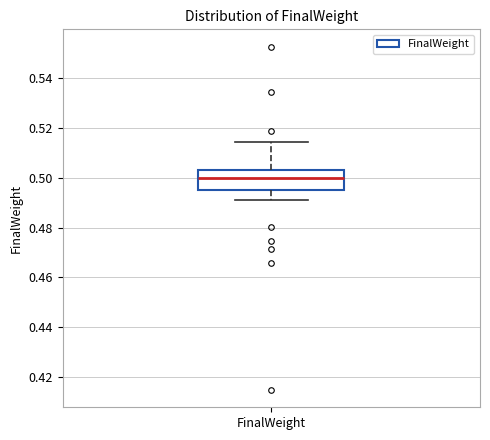

Transcribe this box plot: give where the median line is, the range the box spans, and where the two whiskers end, as read against the y-axis. The values are not printed on the chart, so give them approximately, as read against the axis.

median 0.500, box 0.496 to 0.504, whiskers 0.492 to 0.514